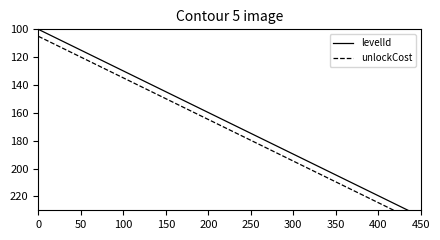

What are all the series names shown in the legend?

levelId, unlockCost